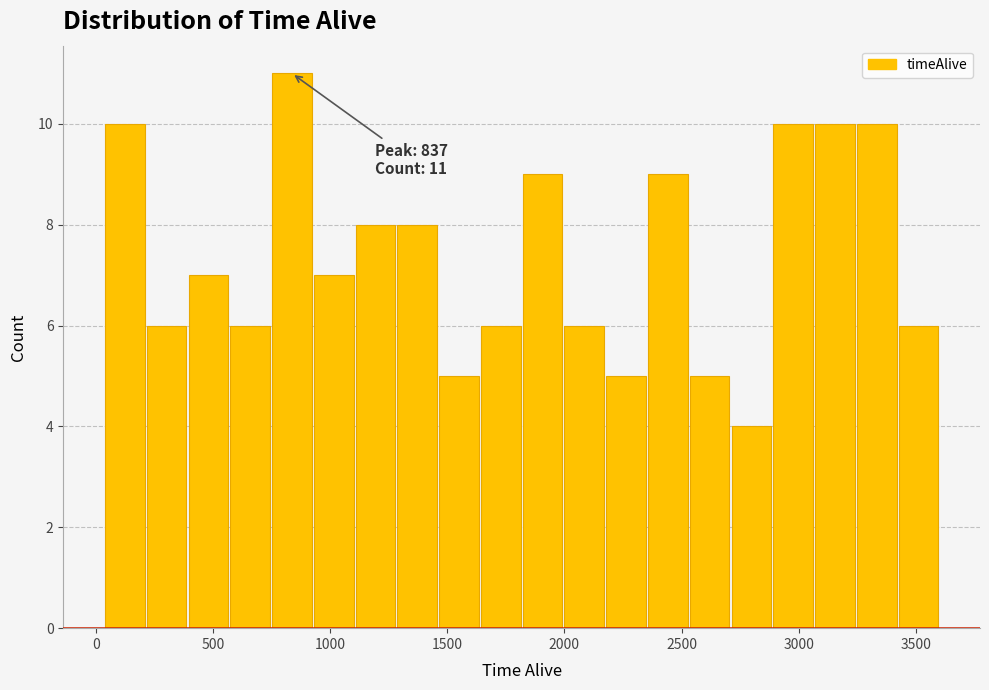

Around what value on the x-axis is the tallest bar? Give the approximate position of its centre, as read against the axis.

850